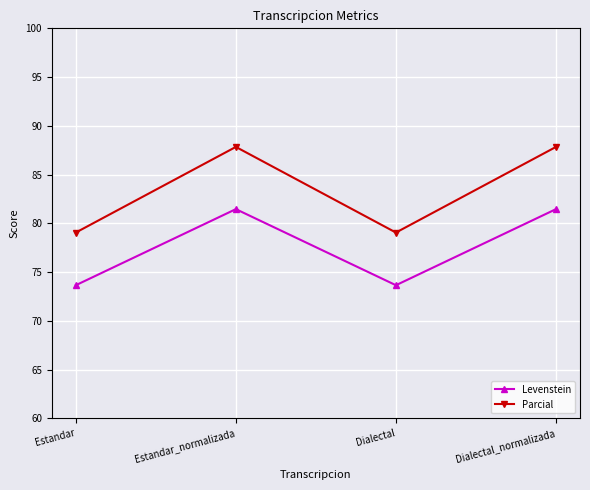

Which series has the widest spread of values?

Parcial